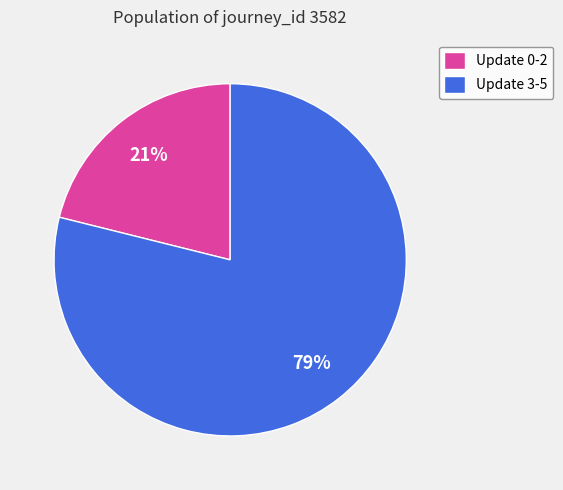

True or false: Update 0-2 accounts for 7% of the total.

False